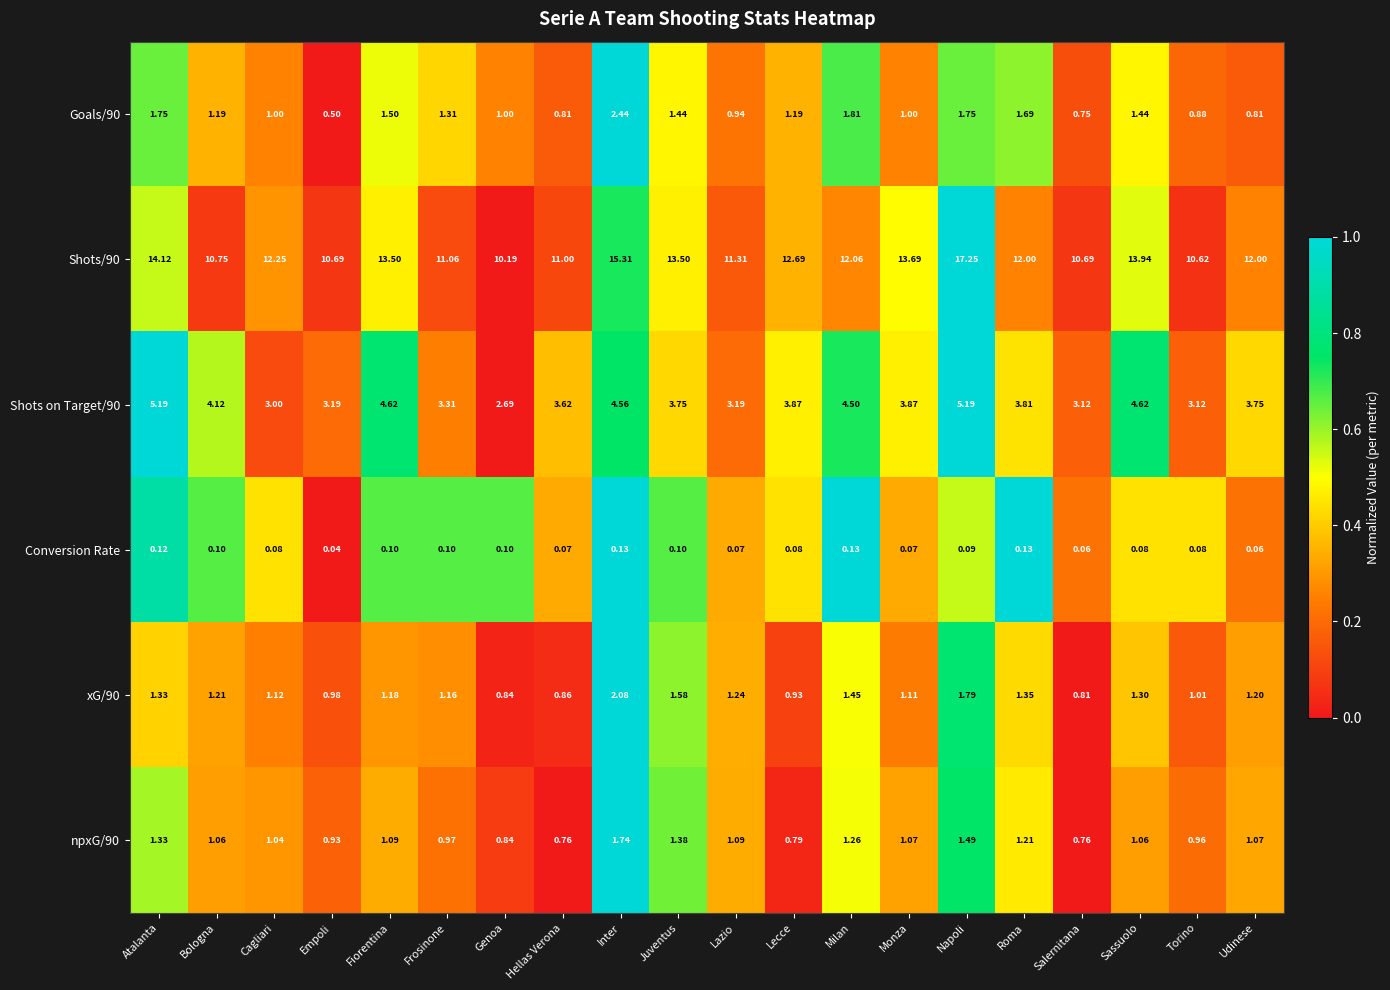

At which label is Conversion Rate closest to 0?

Empoli